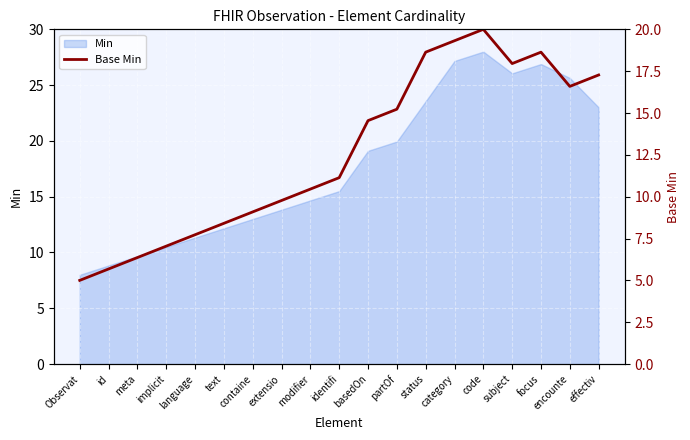

Between basedOn and language, which is larger?

basedOn